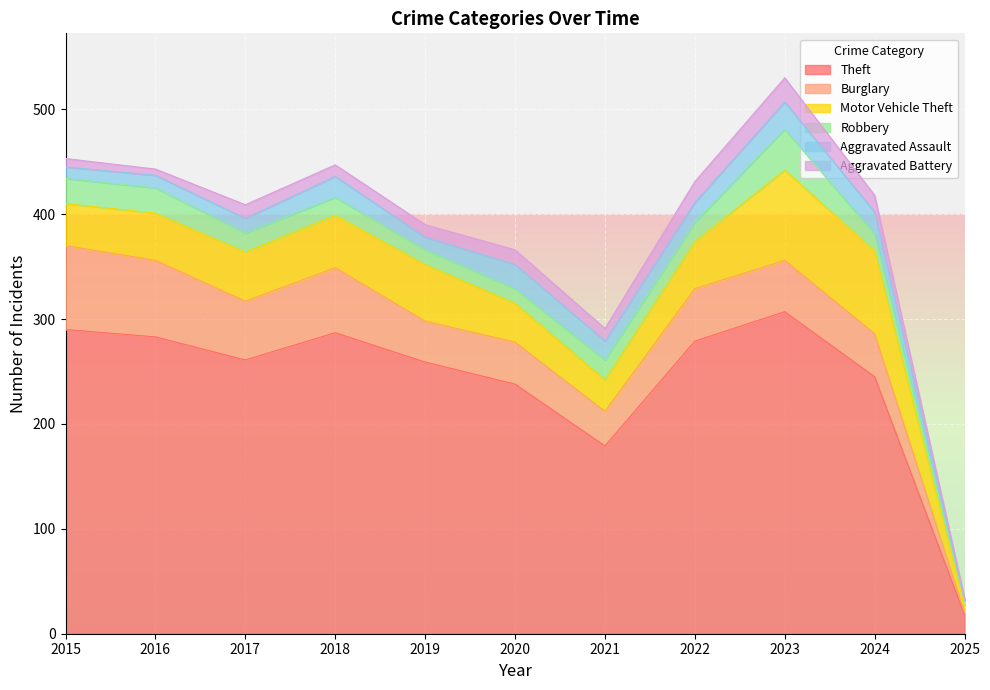

True or false: Aggravated Battery and Theft intersect in this chart.

False